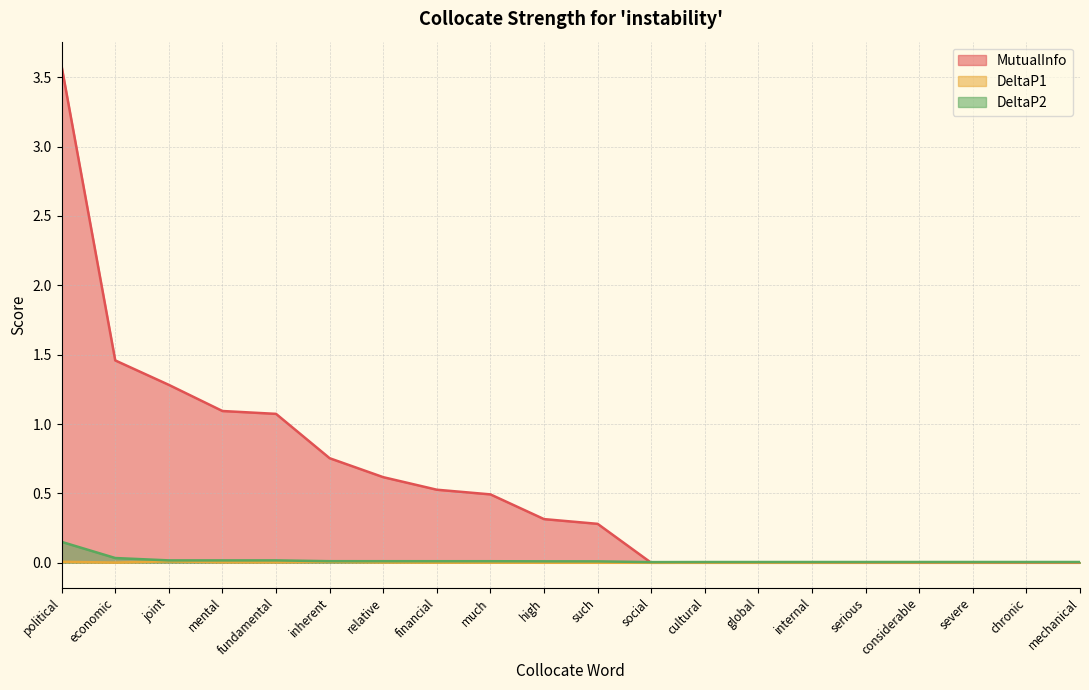

How many distinct data groups are displayed?

3